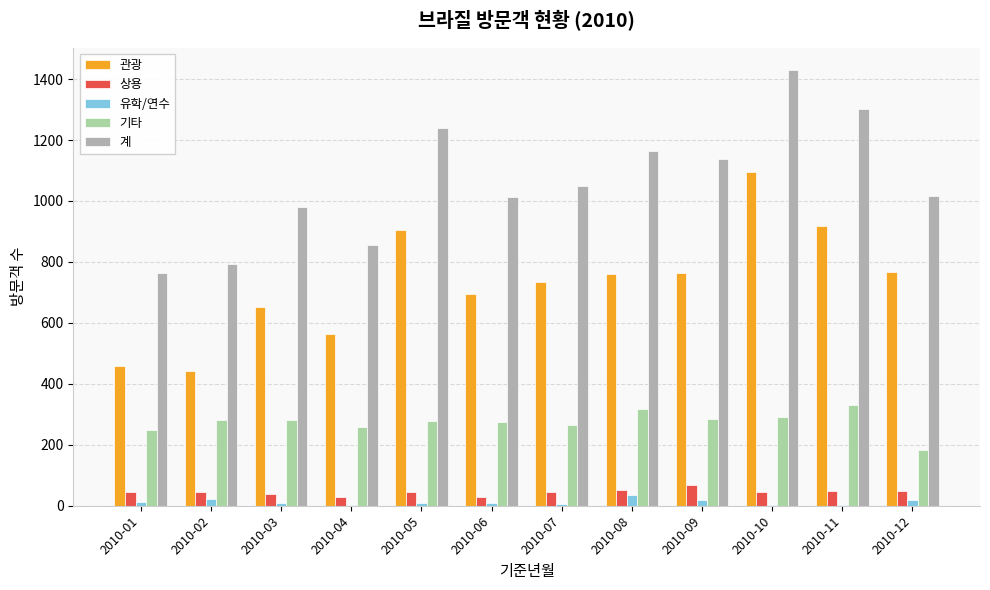

The 유학/연수 series shows 20 at 2010-12. True or false?

True